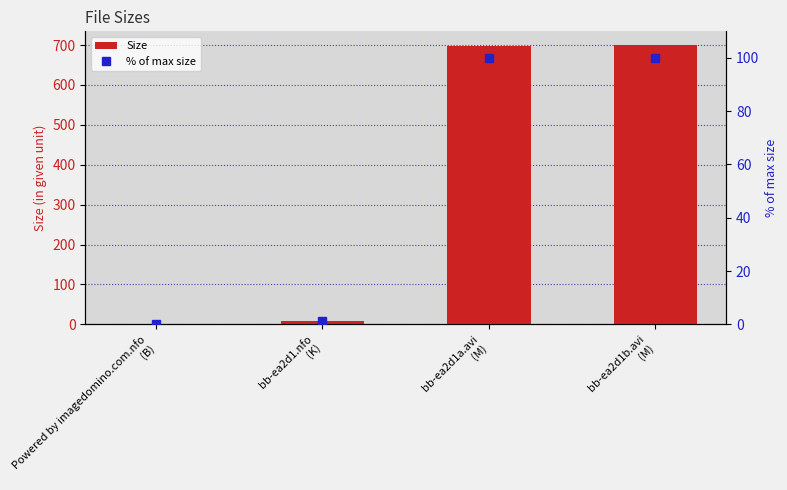

Reading right to left, list all the values displayed in this chart.

Size: 699.5	698.3	8.6	0.0
% of max size: 100.0	99.8	1.2	0.0